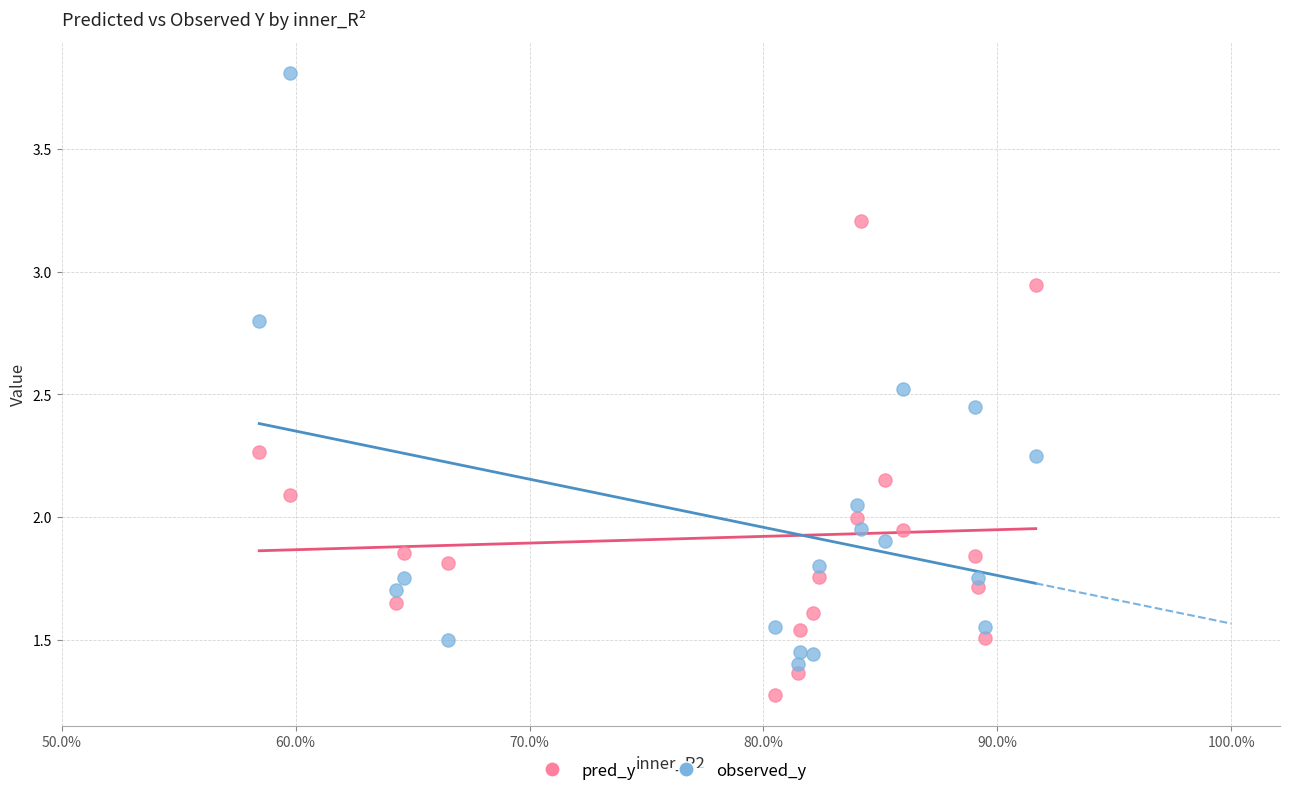

Which series contains the highest Y value?

observed_y